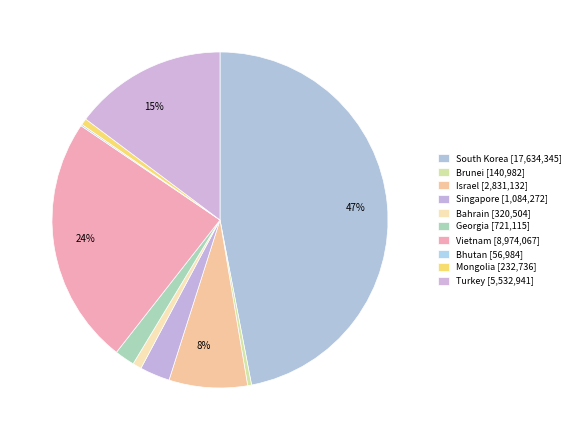

Does any single category account for the majority?

No